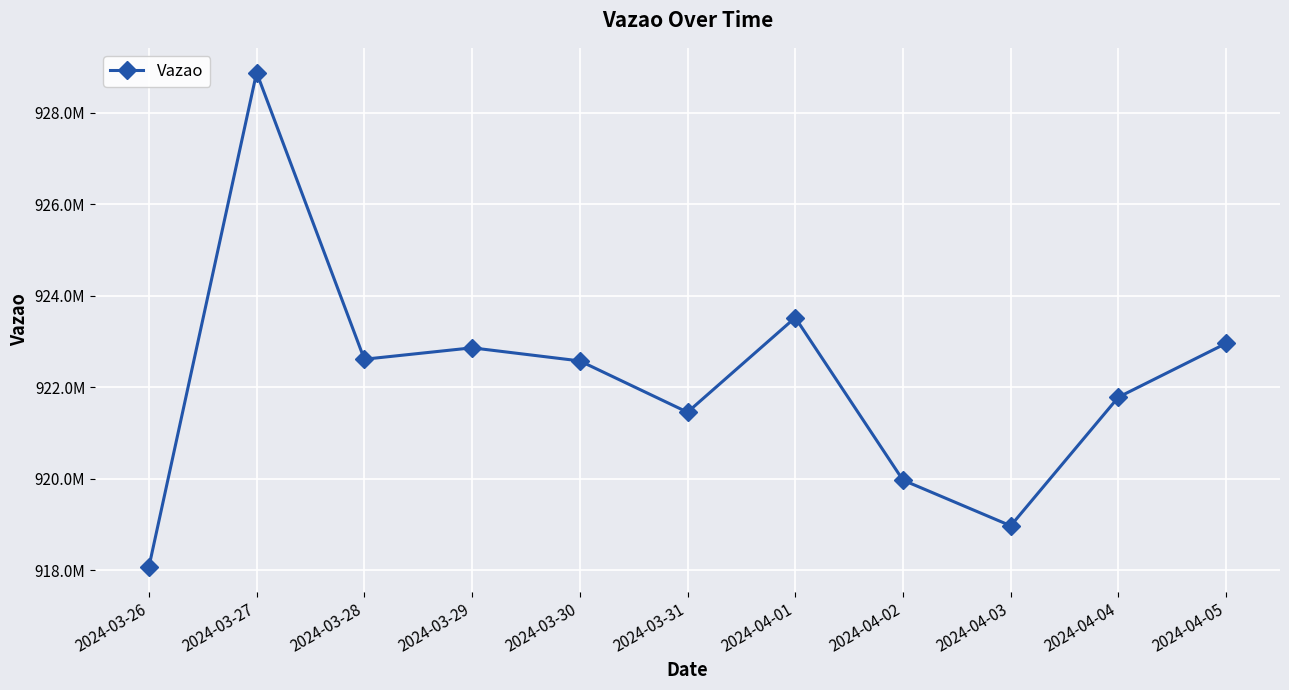

What is the maximum value shown in the chart?

928873761.8